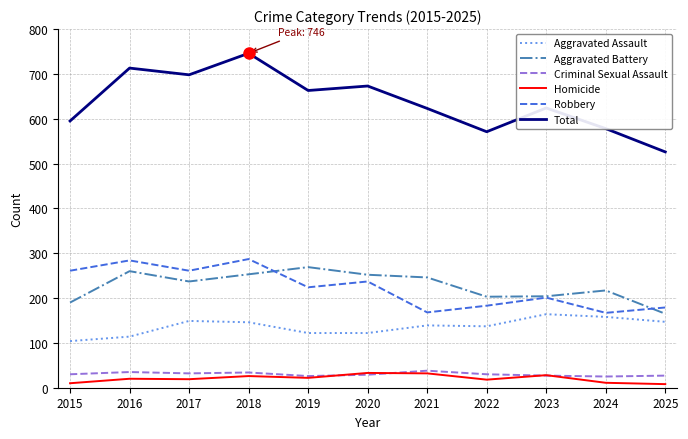

Does the chart display data point markers on the line(s)?

No